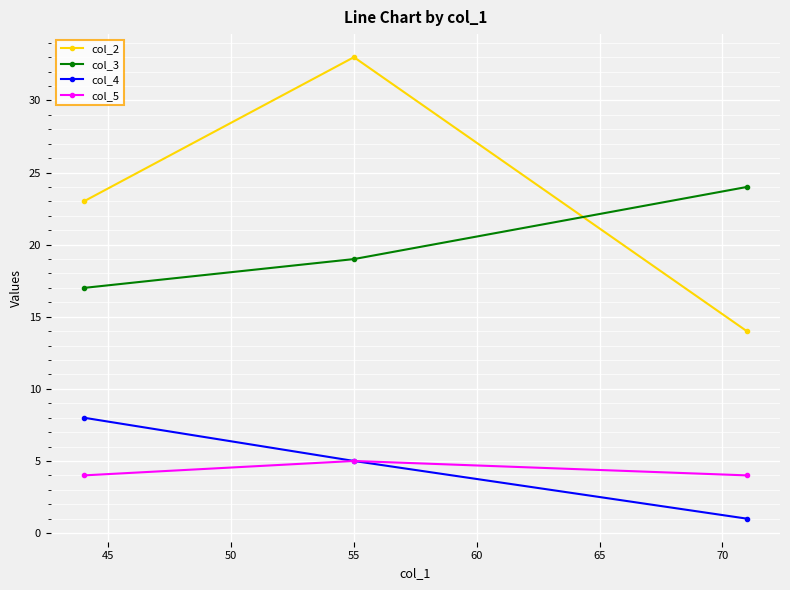

Reading left to right, what are all the values shown in this chart?

col_2: 23	33	14
col_3: 17	19	24
col_4: 8	5	1
col_5: 4	5	4